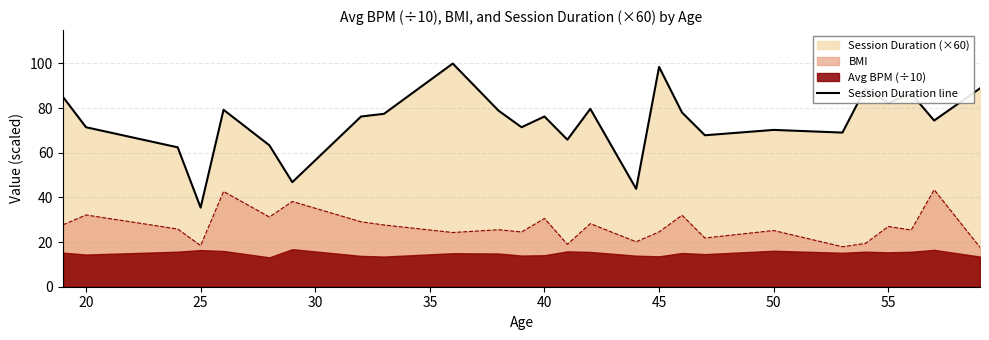

True or false: Session Duration line and BMI cross at least once.

False